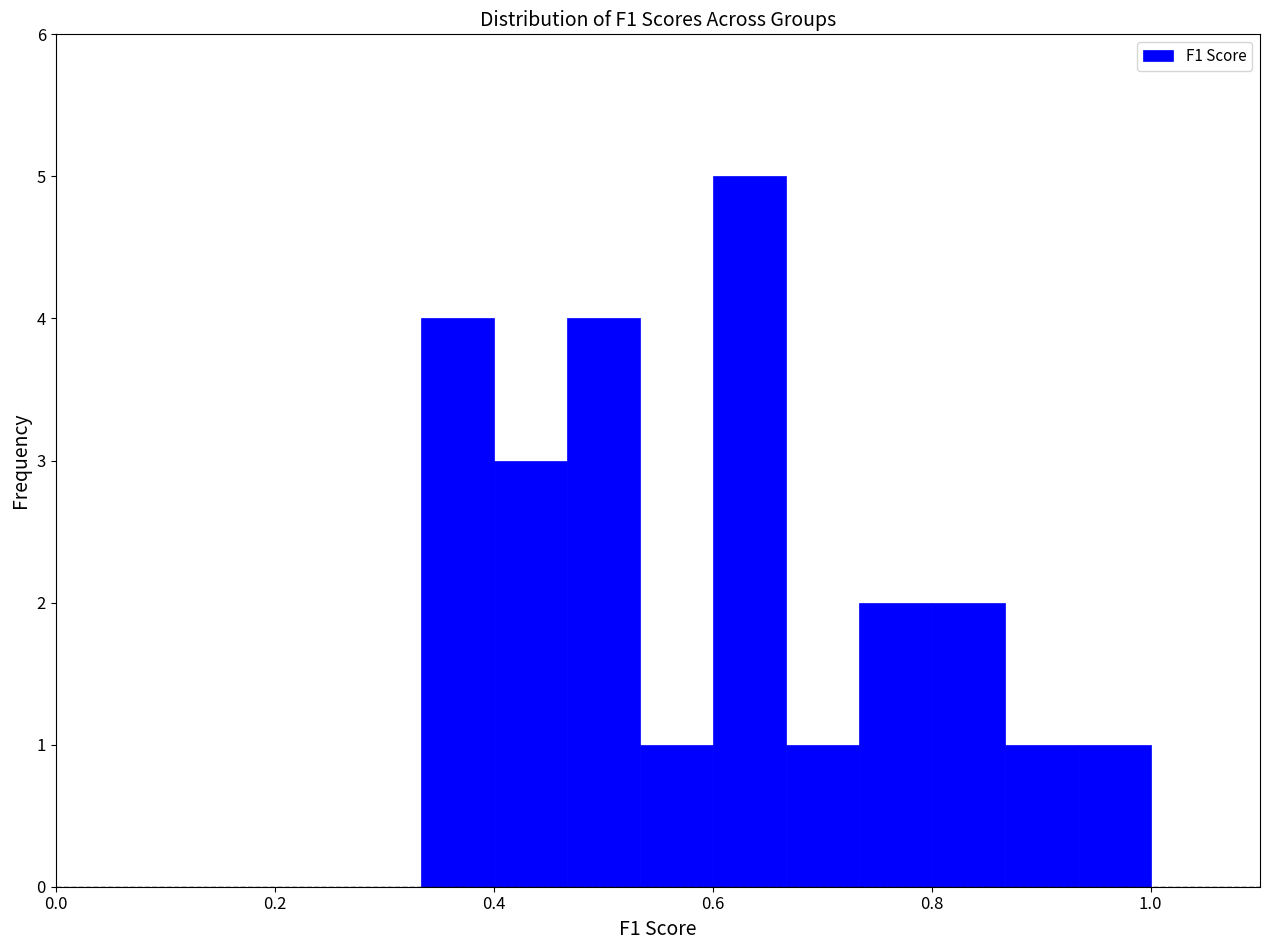

Read against the x-axis, roughly where is the centre of the tallest bar?

0.64